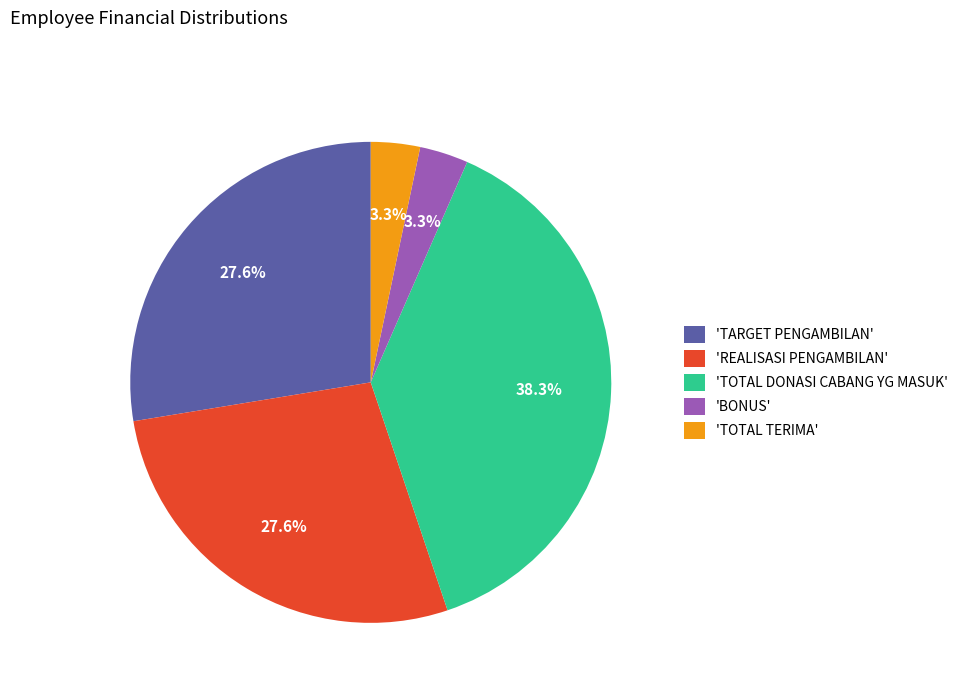

Is 'TOTAL DONASI CABANG YG MASUK' the majority of the pie?

No